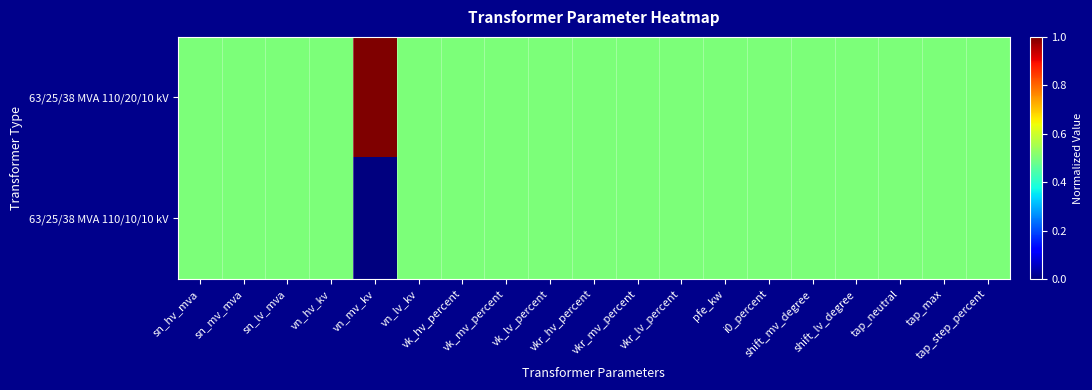

Rank the series by their average value, from lowest to highest.

63/25/38 MVA 110/10/10 kV, 63/25/38 MVA 110/20/10 kV